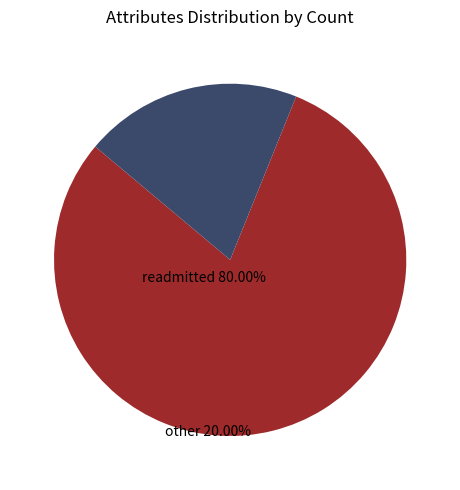

Is there any slice that represents more than half of the pie?

Yes